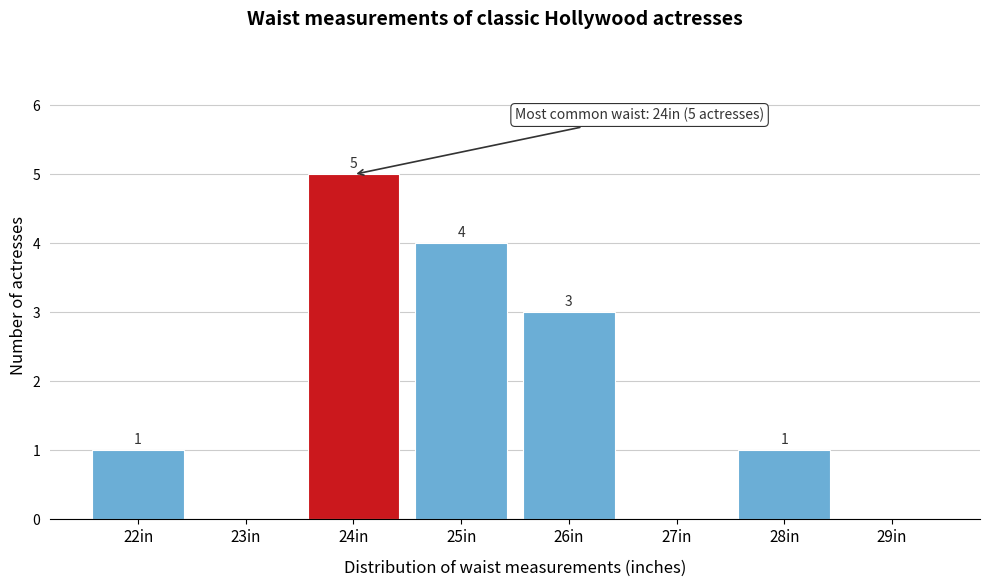

Reading right to left, extract all data points from this chart.

29in=0	28in=1	27in=0	26in=3	25in=4	24in=5	23in=0	22in=1